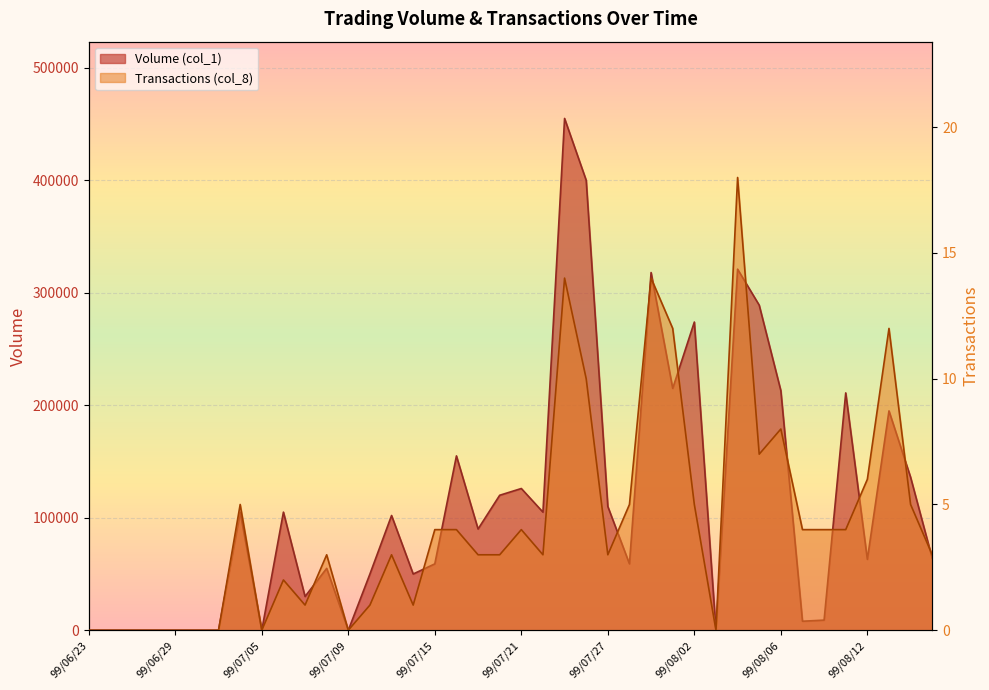

What are all the series names shown in the legend?

Volume (col_1), Transactions (col_8)